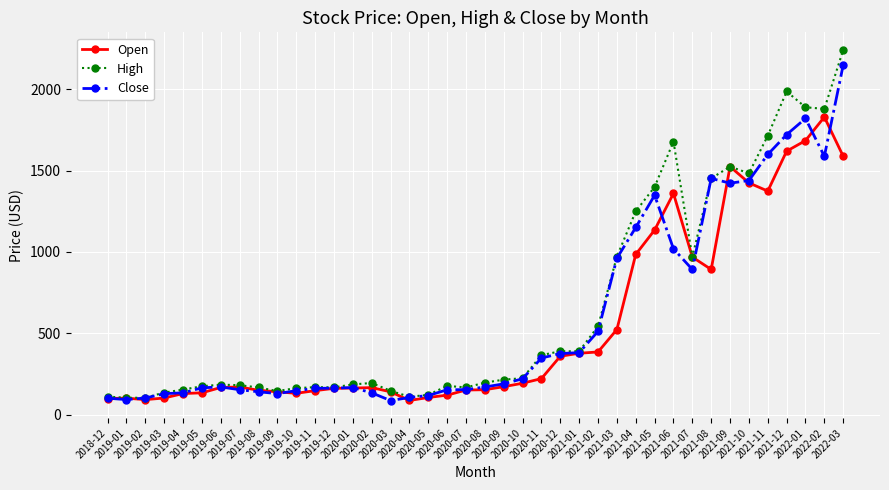

Rank the series by their average value, from highest to lowest.

High, Close, Open